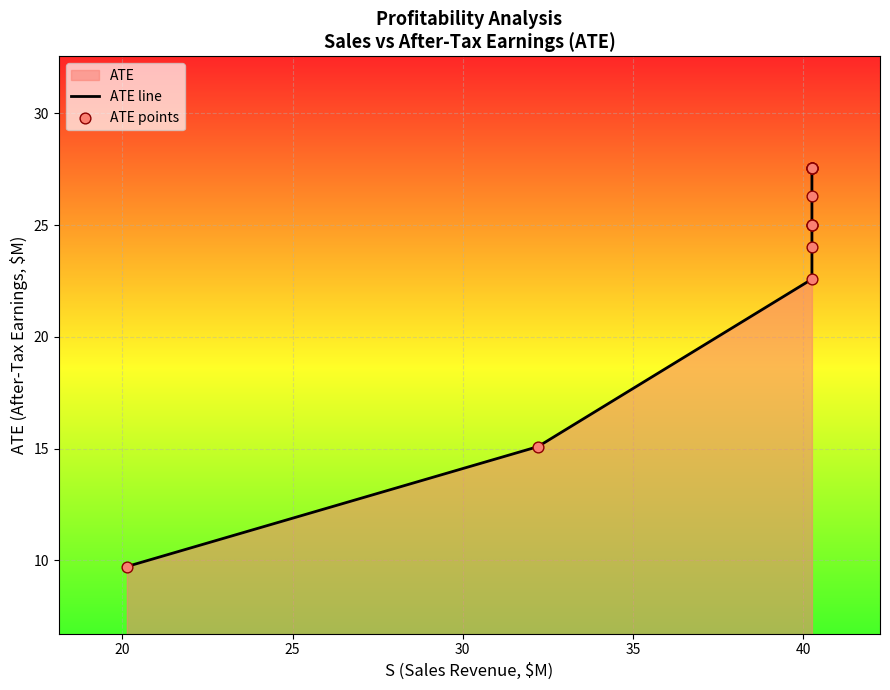

Is the value of ATE line at 8 greater than the value of ATE points at 12?

No